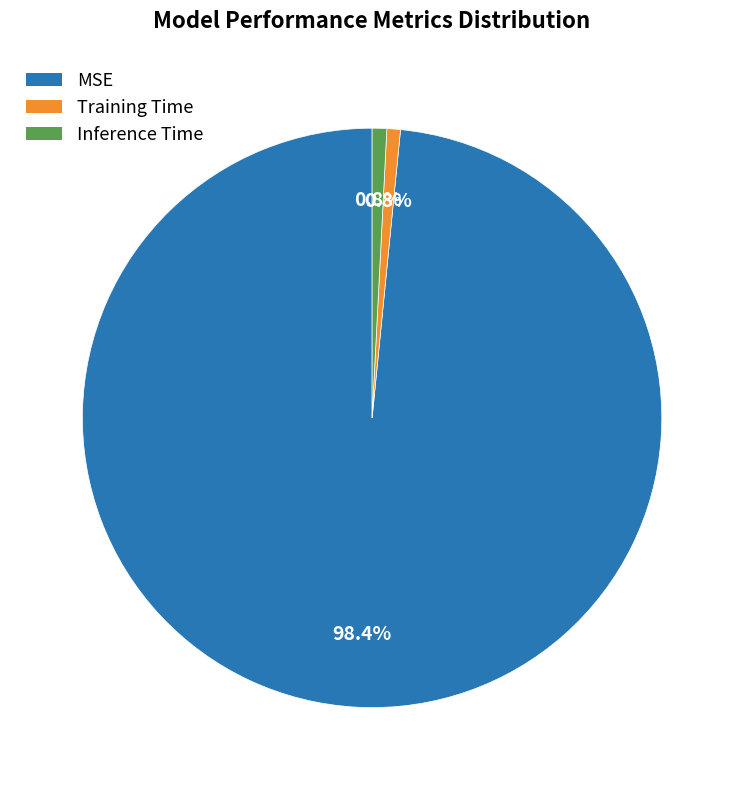

Which category has the biggest portion of the pie?

MSE